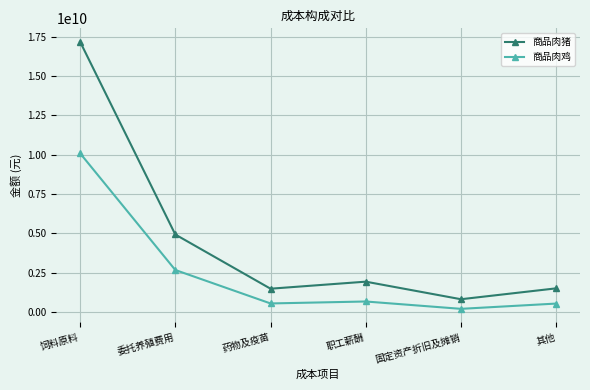

What is the maximum value for 商品肉猪?

17197046928.2